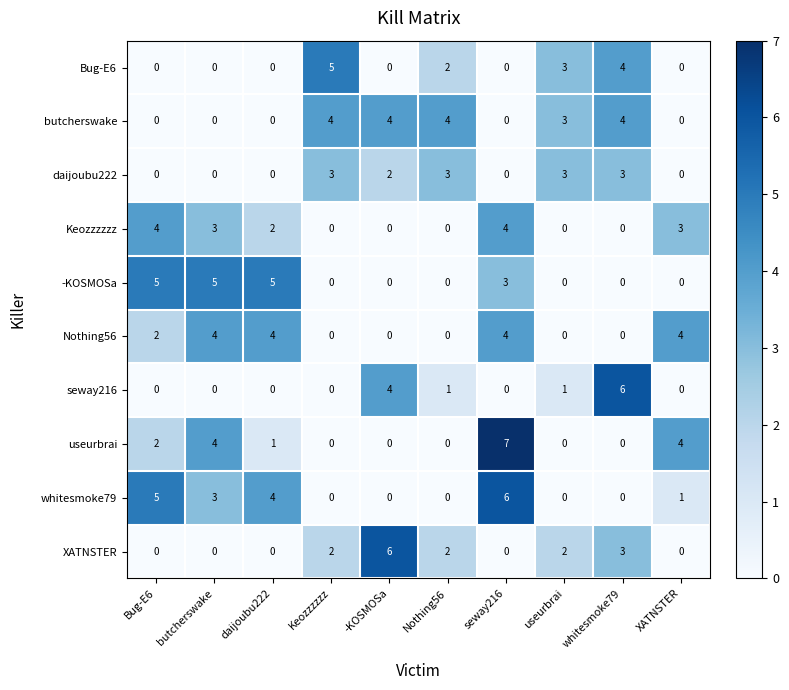

At which category is the sum across all series the highest?

seway216